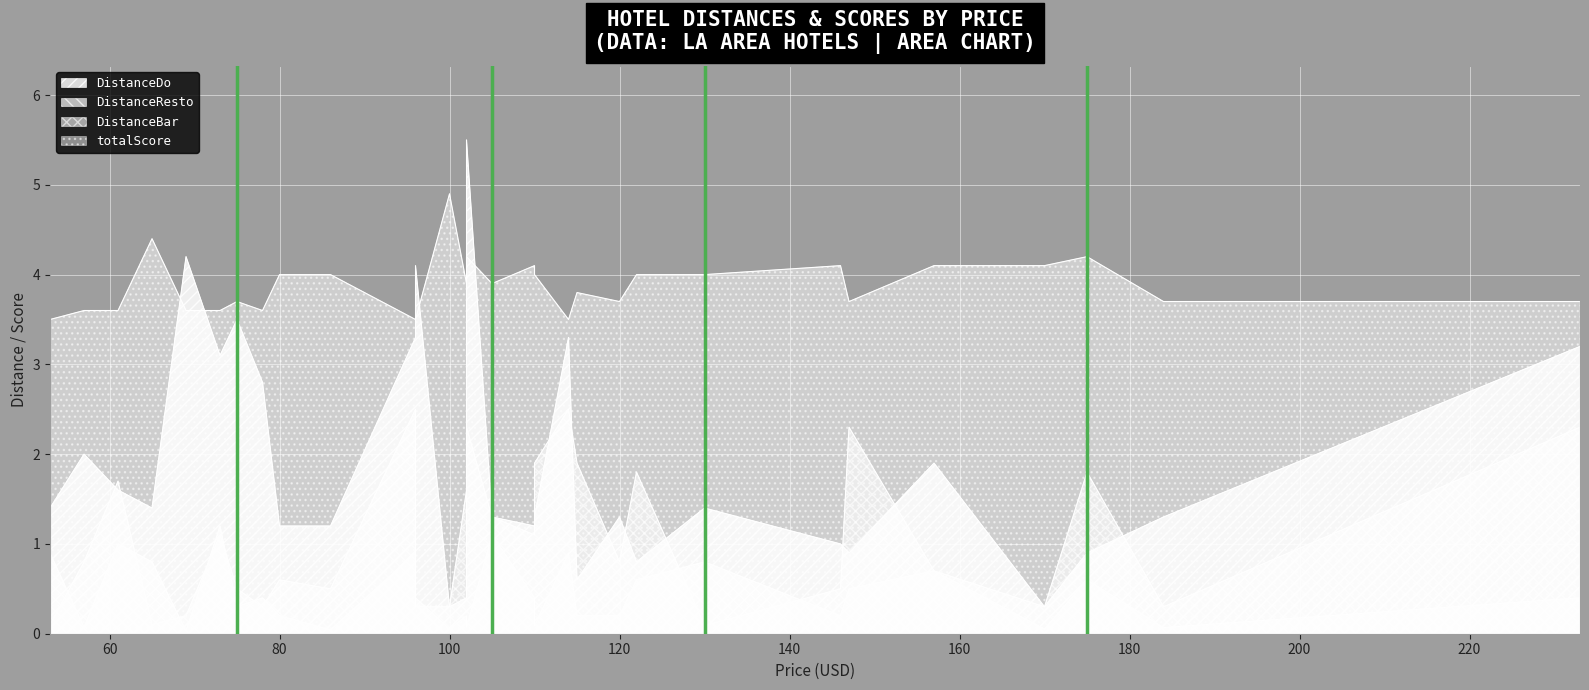

At which category is the sum across all series the highest?

102